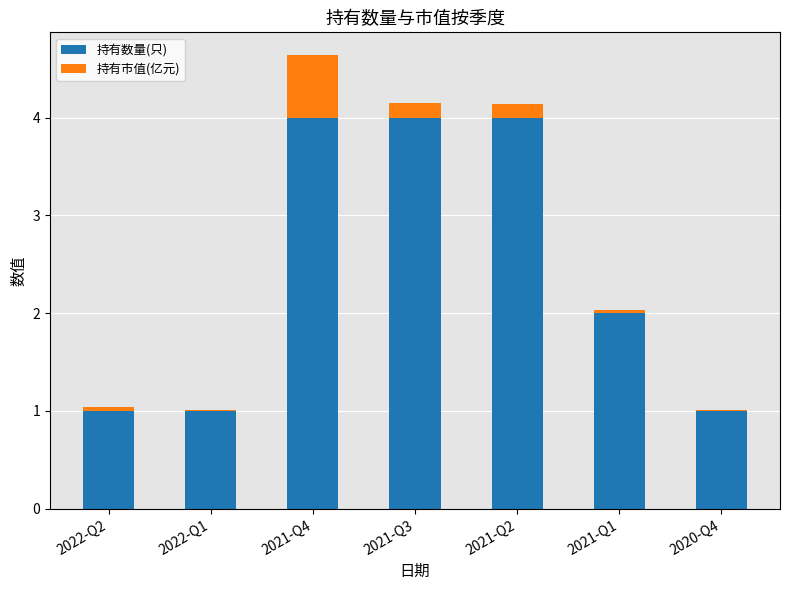

Reading left to right, what are the values for 持有数量(只)?

2022-Q2=1.0	2022-Q1=1.0	2021-Q4=4.0	2021-Q3=4.0	2021-Q2=4.0	2021-Q1=2.0	2020-Q4=1.0